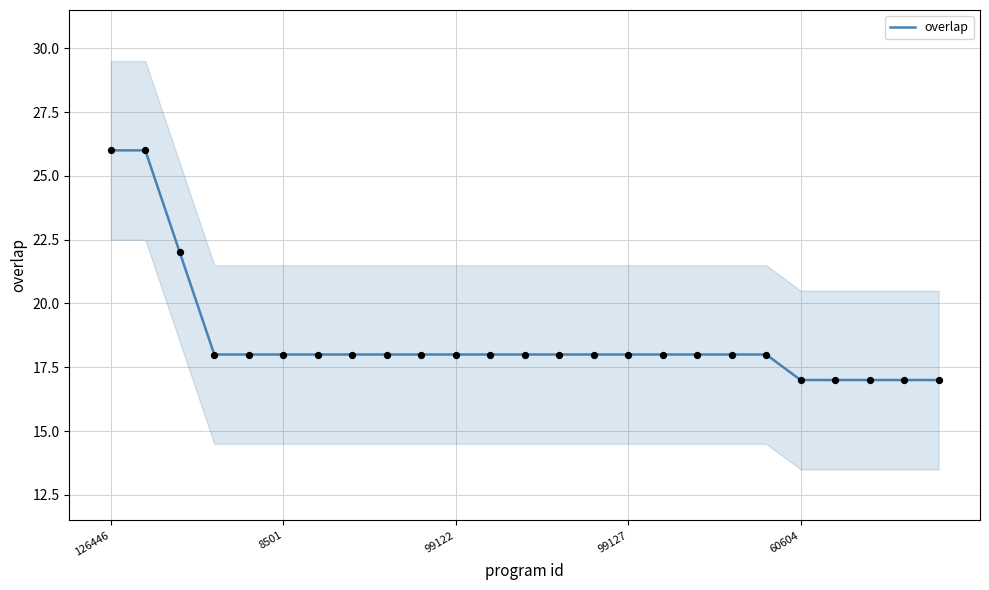

The value of overlap at 126446 is 42. True or false?

False